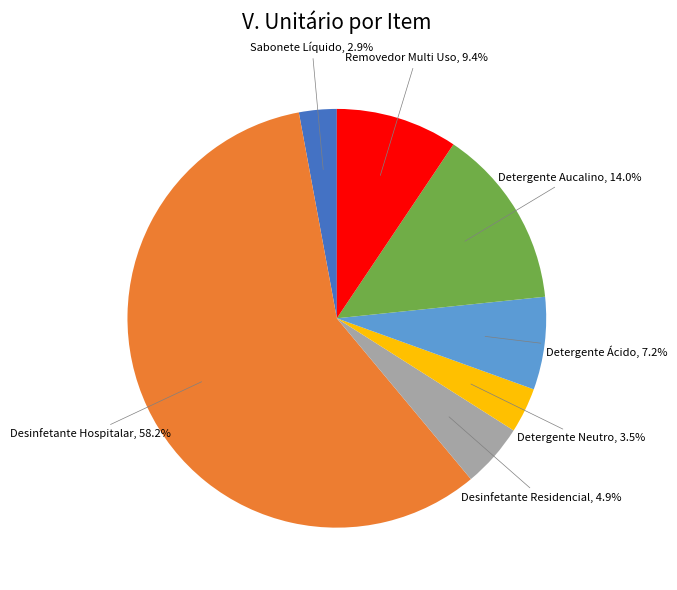

Does any single category account for the majority?

Yes